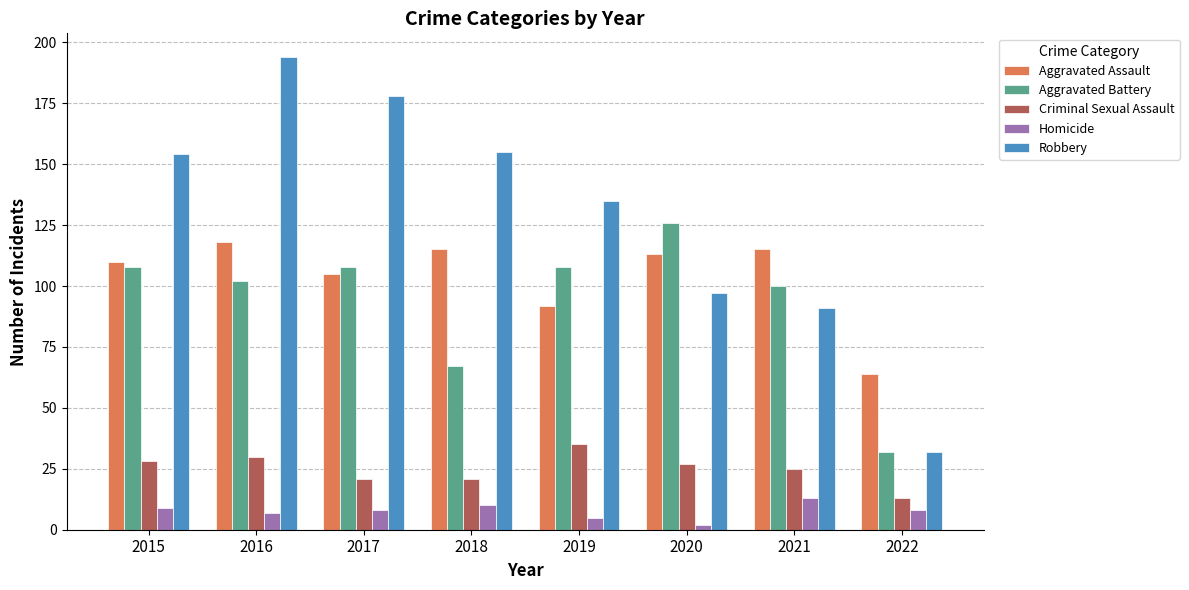

Reading left to right, list all the values displayed in this chart.

Aggravated Assault: 110	118	105	115	92	113	115	64
Aggravated Battery: 108	102	108	67	108	126	100	32
Criminal Sexual Assault: 28	30	21	21	35	27	25	13
Homicide: 9	7	8	10	5	2	13	8
Robbery: 154	194	178	155	135	97	91	32